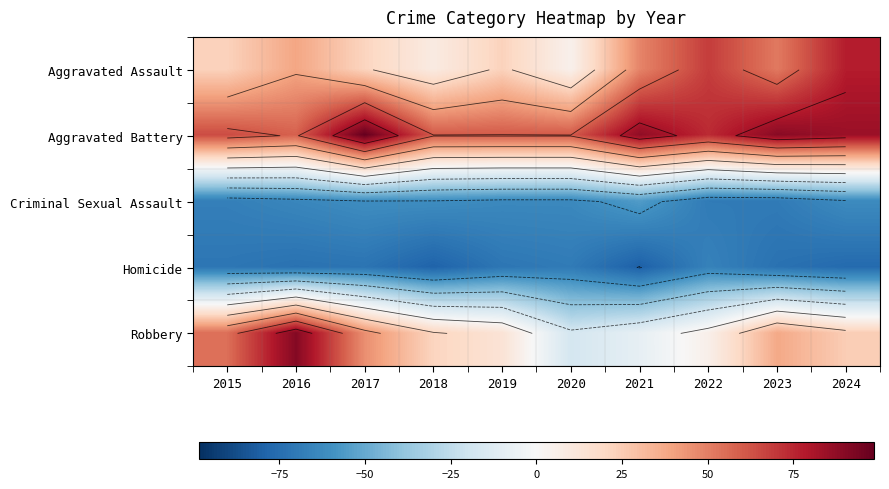

Is the value of Aggravated Battery at 2023 greater than the value of Robbery at 2016?

No